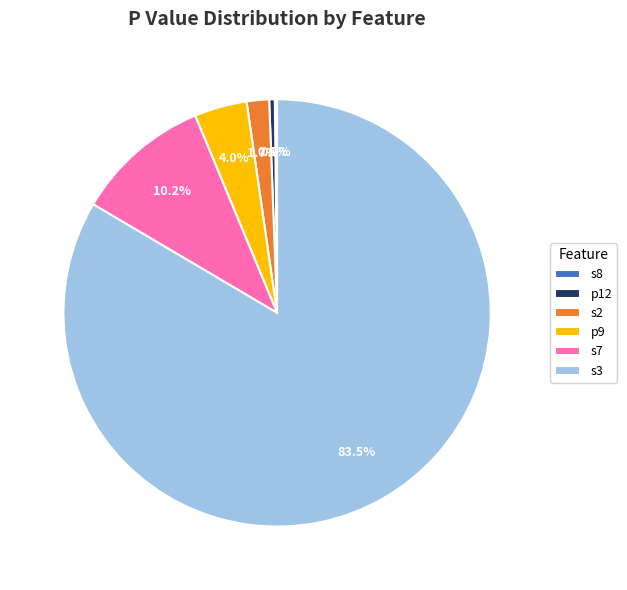

What percentage do s7 and s2 together represent?

11.9%